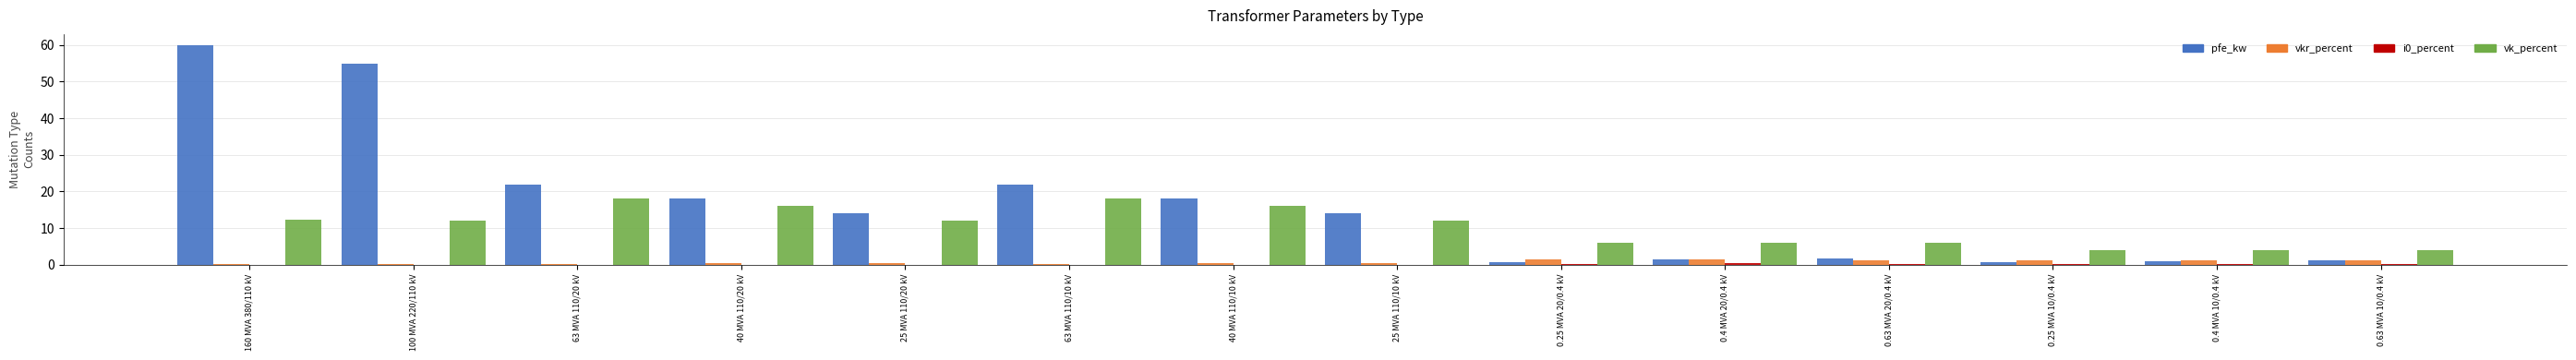

What is the maximum value for vkr_percent?

1.4